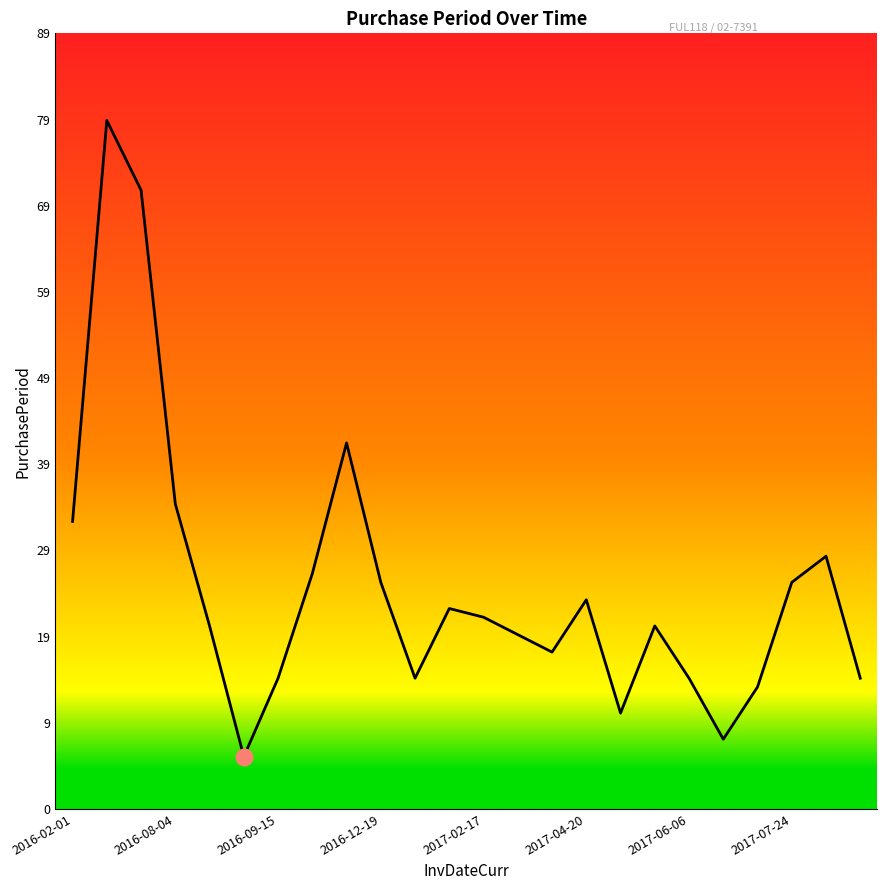

What is the minimum value shown in the chart?

6